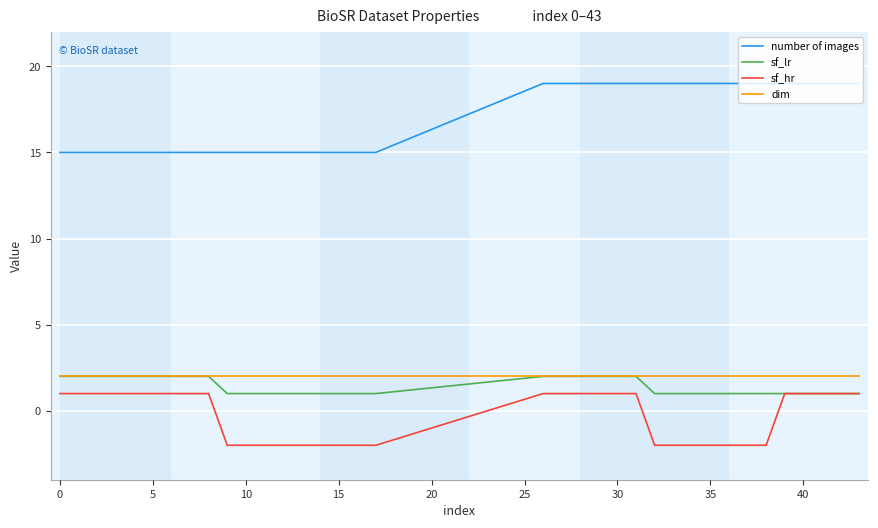

True or false: number of images and sf_hr intersect in this chart.

False